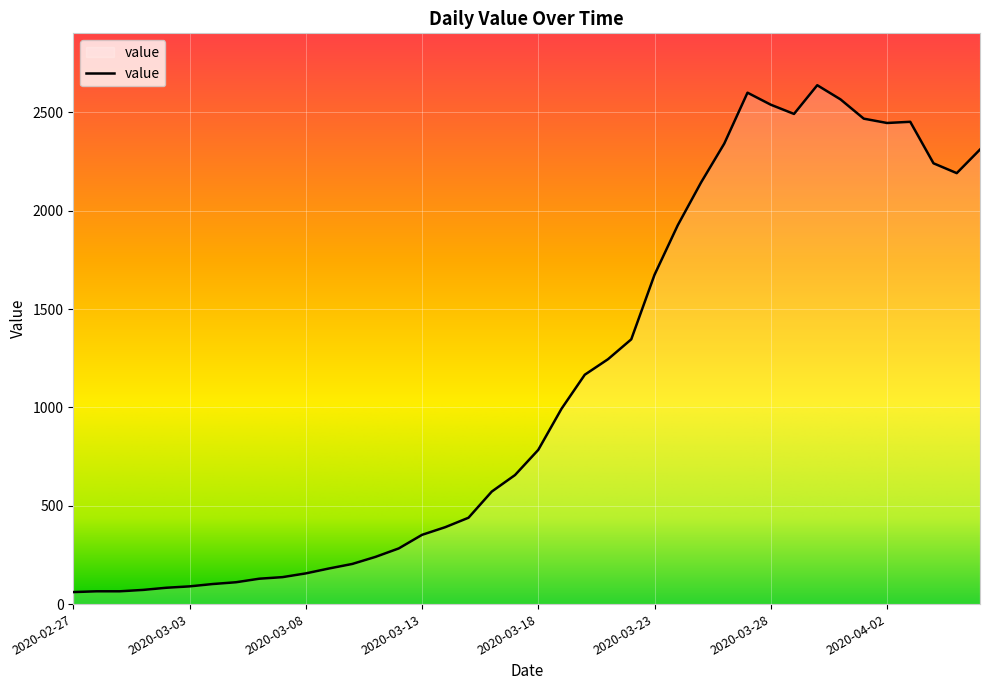

What is the difference between the maximum and minimum values?

2577